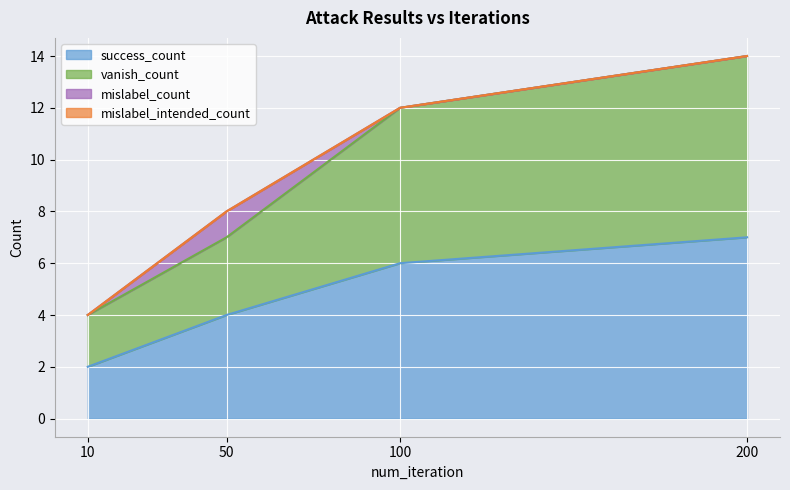

True or false: vanish_count and success_count intersect in this chart.

False